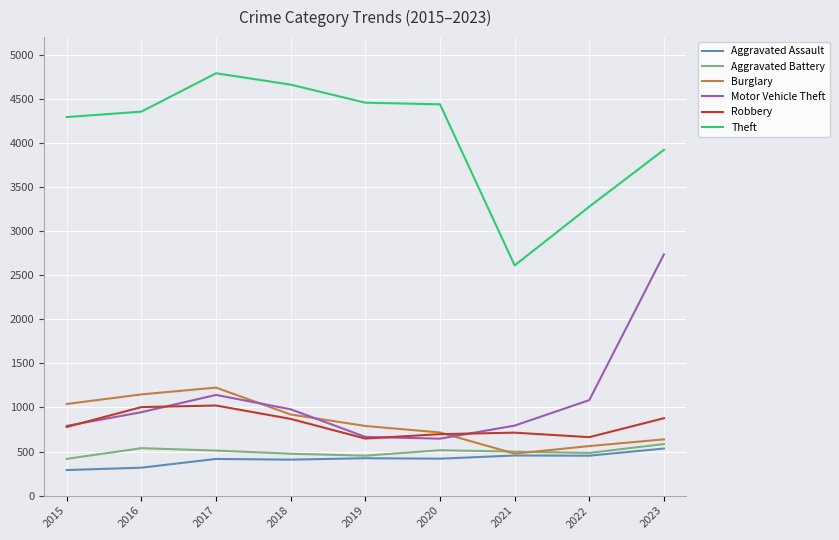

Where does the Aggravated Battery series first go above 499?

2016